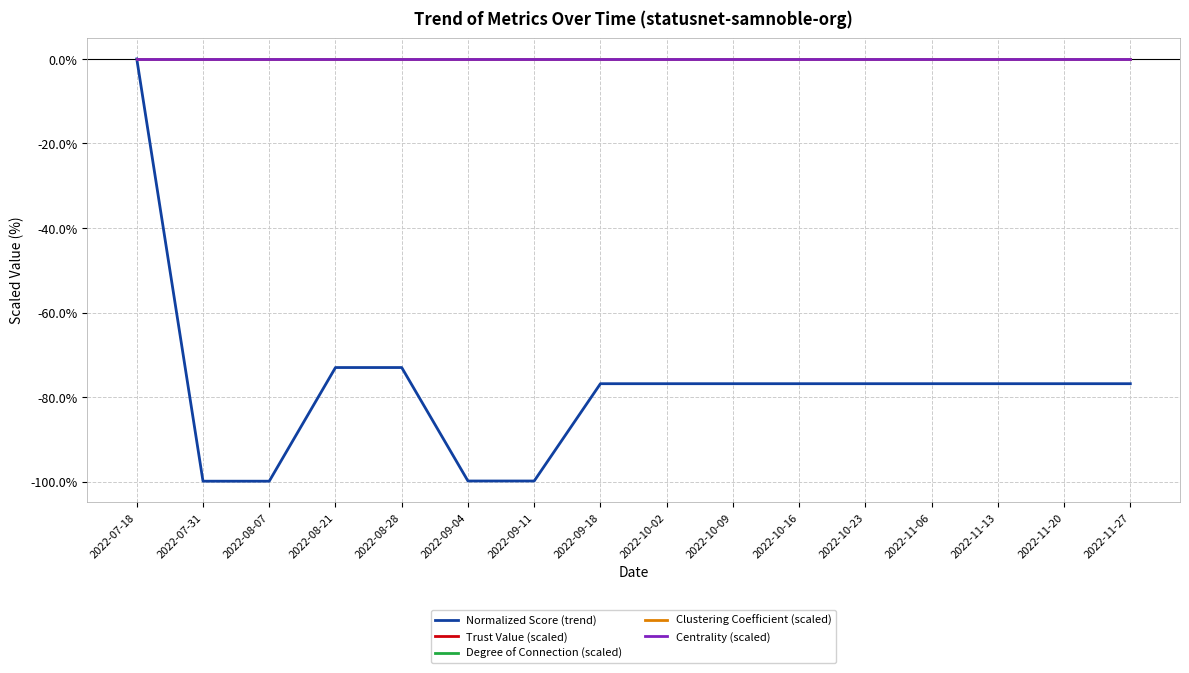

Rank the series at 2022-10-02 from highest to lowest value.

Trust Value (scaled), Degree of Connection (scaled), Clustering Coefficient (scaled), Centrality (scaled), Normalized Score (trend)